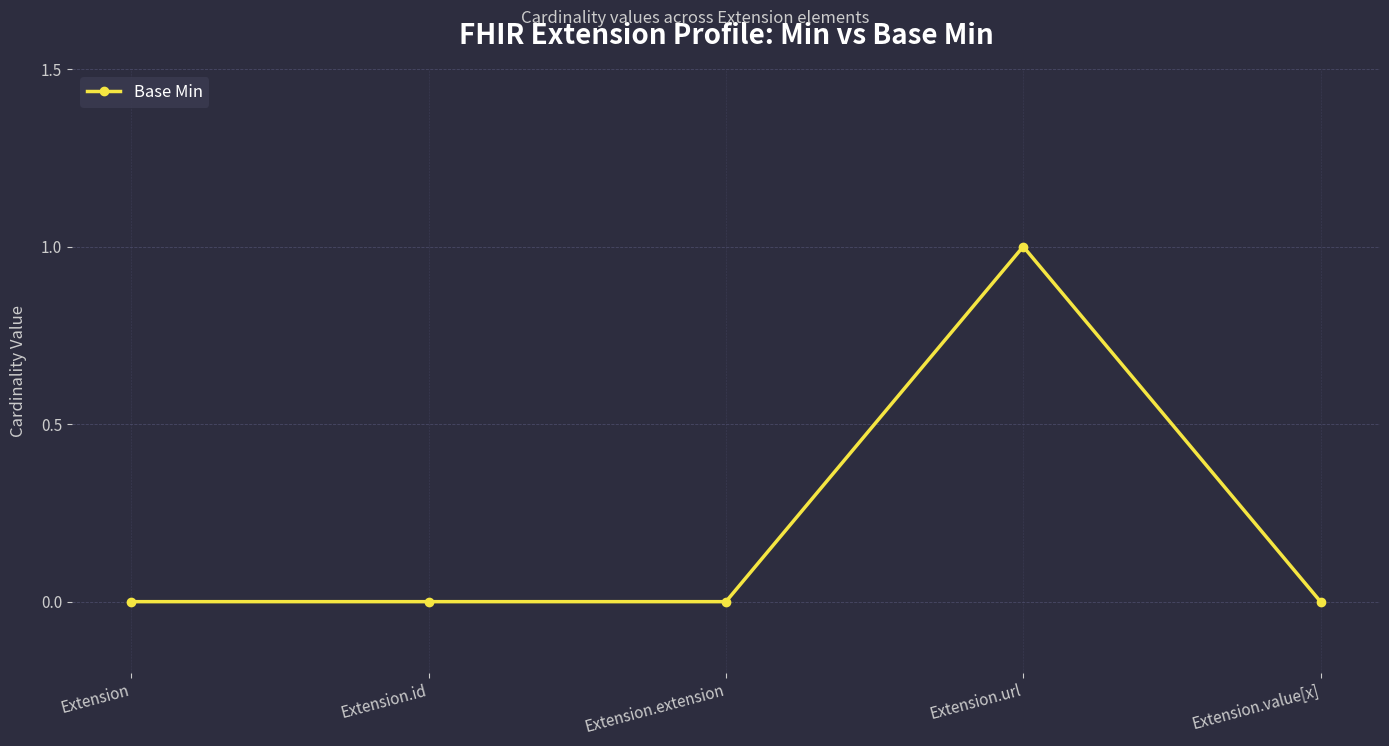

What is the change in value from Extension to Extension.url?

+1